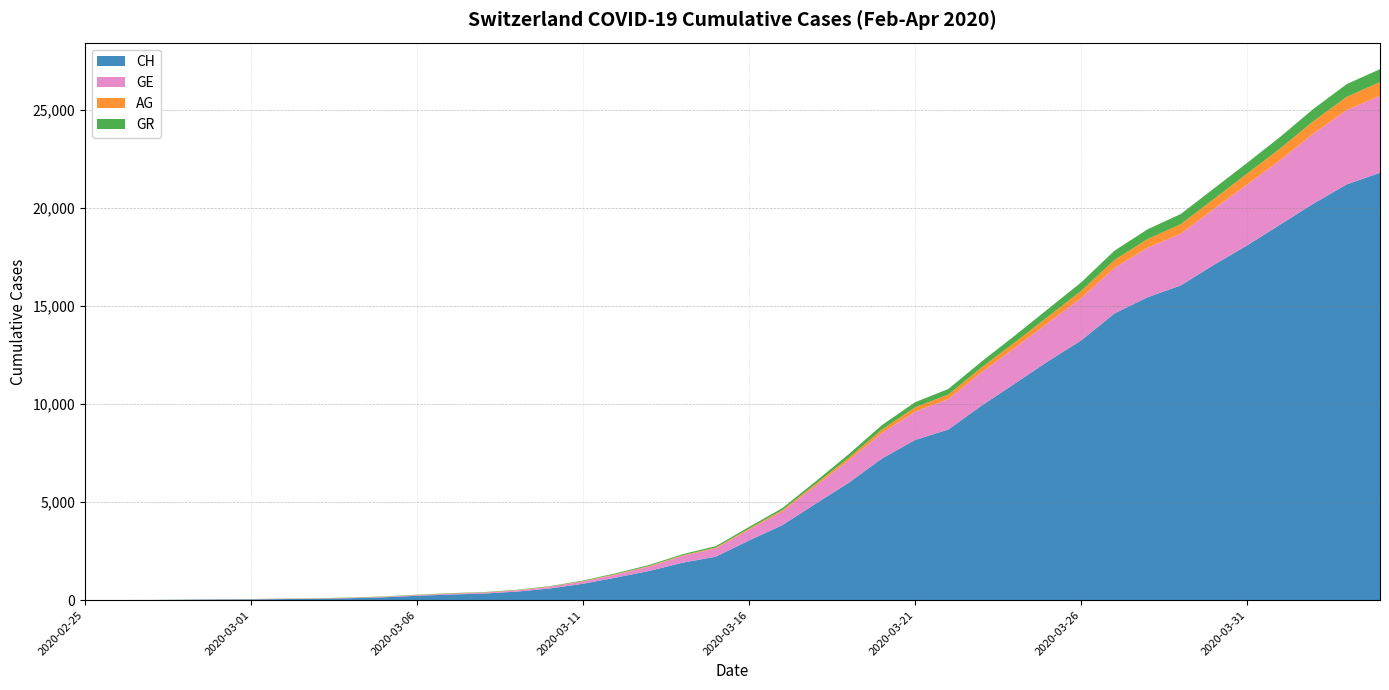

Reading right to left, list all the values displayed in this chart.

CH: 2020-04-04=21804	2020-04-03=21217	2020-04-02=20235	2020-04-01=19168	2020-03-31=18102	2020-03-30=17110	2020-03-29=16060	2020-03-28=15454	2020-03-27=14624	2020-03-26=13251	2020-03-25=12184	2020-03-24=11048	2020-03-23=9923	2020-03-22=8707	2020-03-21=8173	2020-03-20=7224	2020-03-19=5989	2020-03-18=4917	2020-03-17=3825	2020-03-16=3047	2020-03-15=2219	2020-03-14=1913	2020-03-13=1493	2020-03-12=1156	2020-03-11=838	2020-03-10=595	2020-03-09=435	2020-03-08=336	2020-03-07=287	2020-03-06=223	2020-03-05=146	2020-03-04=100	2020-03-03=70	2020-03-02=56	2020-03-01=38	2020-02-29=31	2020-02-28=19	2020-02-27=9	2020-02-26=5	2020-02-25=0
GE: 2020-04-04=3928	2020-04-03=3793	2020-04-02=3582	2020-04-01=3289	2020-03-31=3109	2020-03-30=2855	2020-03-29=2638	2020-03-28=2527	2020-03-27=2321	2020-03-26=2160	2020-03-25=1959	2020-03-24=1820	2020-03-23=1703	2020-03-22=1549	2020-03-21=1445	2020-03-20=1307	2020-03-19=1139	2020-03-18=911	2020-03-17=701	2020-03-16=549	2020-03-15=425	2020-03-14=343	2020-03-13=224	2020-03-12=153	2020-03-11=112	2020-03-10=79	2020-03-09=59	2020-03-08=44	2020-03-07=42	2020-03-06=29	2020-03-05=20	2020-03-04=15	2020-03-03=13	2020-03-02=13	2020-03-01=9	2020-02-29=8	2020-02-28=4	2020-02-27=1	2020-02-26=1	2020-02-25=0
AG: 2020-04-04=702	2020-04-03=673	2020-04-02=631	2020-04-01=596	2020-03-31=554	2020-03-30=506	2020-03-29=485	2020-03-28=444	2020-03-27=407	2020-03-26=367	2020-03-25=318	2020-03-24=283	2020-03-23=245	2020-03-22=235	2020-03-21=223	2020-03-20=175	2020-03-19=134	2020-03-18=96	2020-03-17=69	2020-03-16=56	2020-03-15=43	2020-03-14=33	2020-03-13=30	2020-03-12=27	2020-03-11=20	2020-03-10=18	2020-03-09=15	2020-03-08=14	2020-03-07=14	2020-03-06=12	2020-03-05=11	2020-03-04=10	2020-03-03=7	2020-03-02=7	2020-03-01=4	2020-02-29=3	2020-02-28=1	2020-02-27=1	2020-02-26=1	2020-02-25=0
GR: 2020-04-04=657	2020-04-03=649	2020-04-02=622	2020-04-01=592	2020-03-31=547	2020-03-30=535	2020-03-29=519	2020-03-28=495	2020-03-27=474	2020-03-26=433	2020-03-25=393	2020-03-24=343	2020-03-23=300	2020-03-22=284	2020-03-21=258	2020-03-20=226	2020-03-19=182	2020-03-18=128	2020-03-17=101	2020-03-16=84	2020-03-15=71	2020-03-14=56	2020-03-13=53	2020-03-12=43	2020-03-11=31	2020-03-10=22	2020-03-09=18	2020-03-08=18	2020-03-07=17	2020-03-06=16	2020-03-05=14	2020-03-04=12	2020-03-03=9	2020-03-02=9	2020-03-01=6	2020-02-29=6	2020-02-28=6	2020-02-27=2	2020-02-26=2	2020-02-25=0